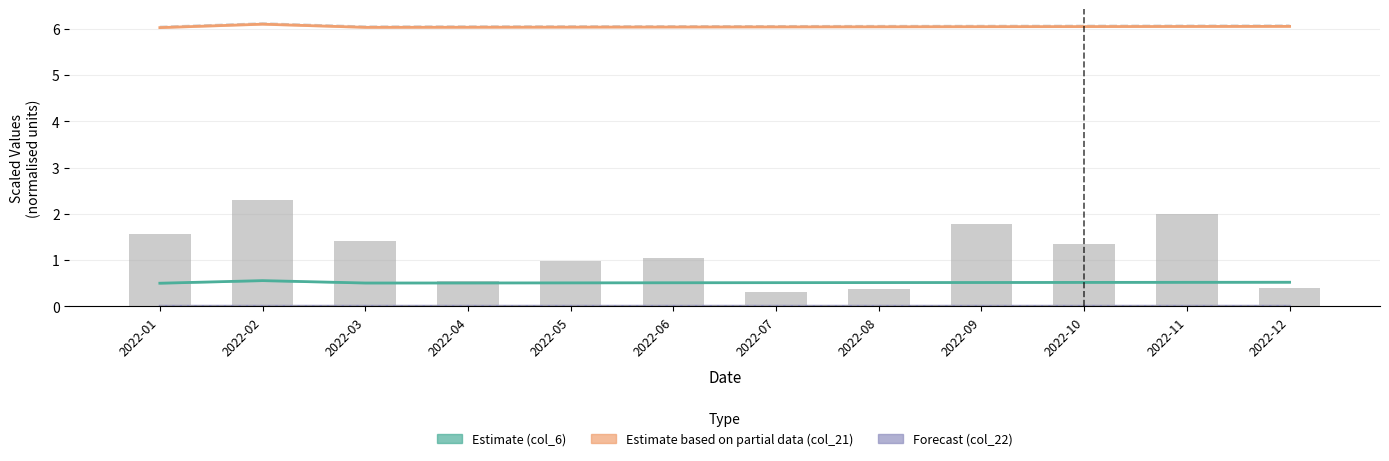

What is the difference between the highest and lowest values at 2022-04?

6.1